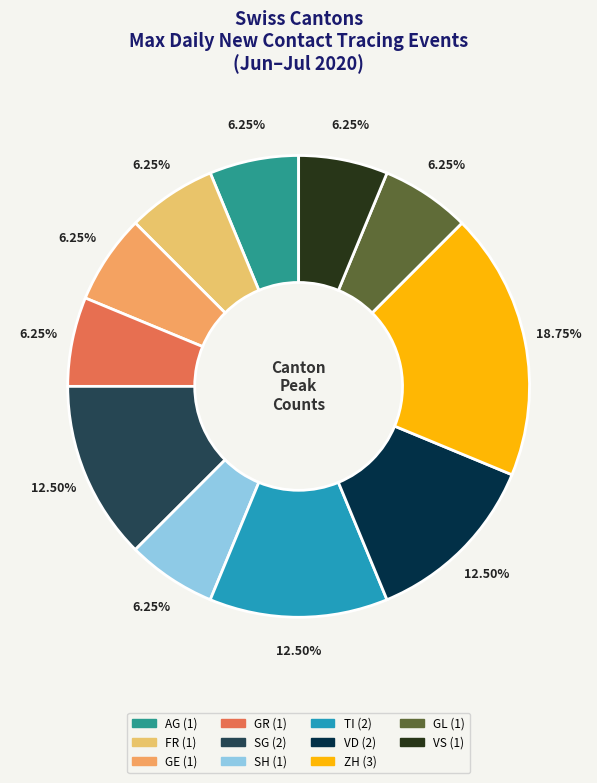

How many segments does this pie chart have?

11